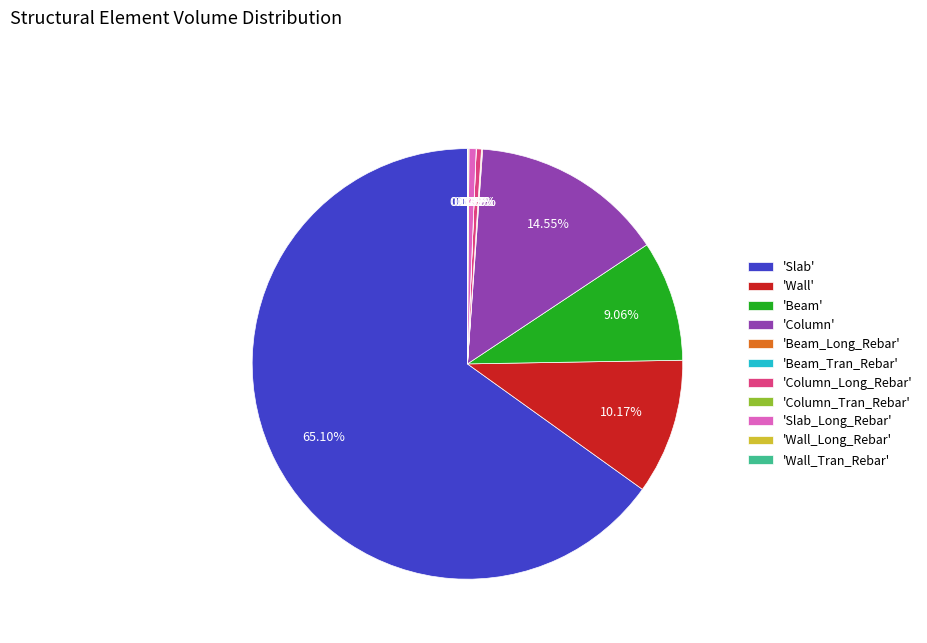

Which category has the biggest portion of the pie?

'Slab'